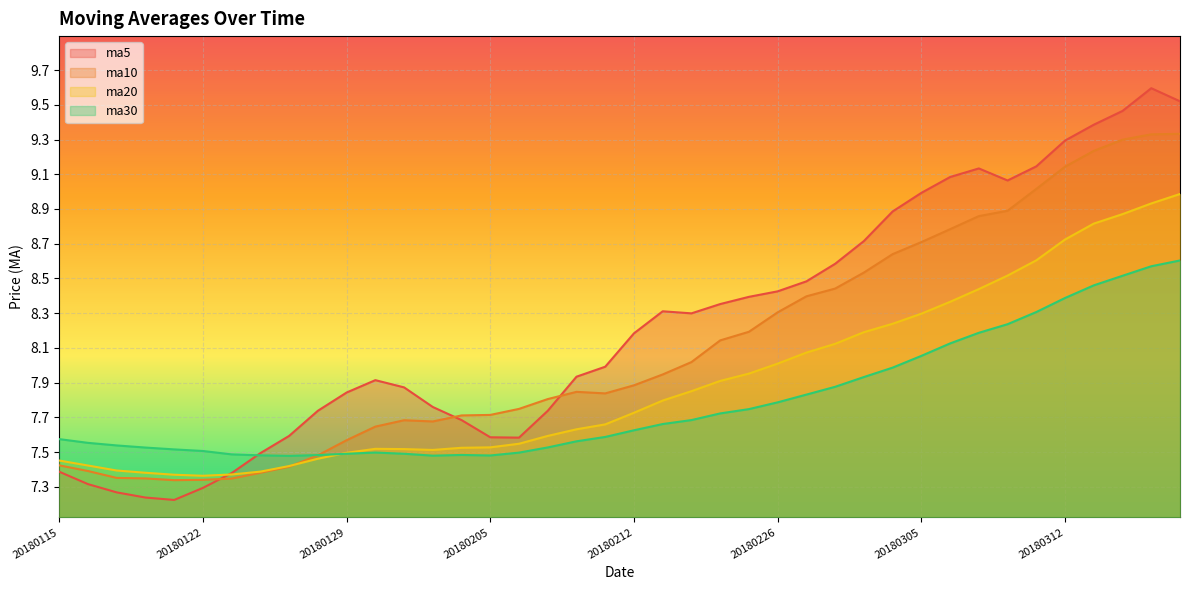

Between 20180209 and 20180314, which series saw the biggest shift?

ma5